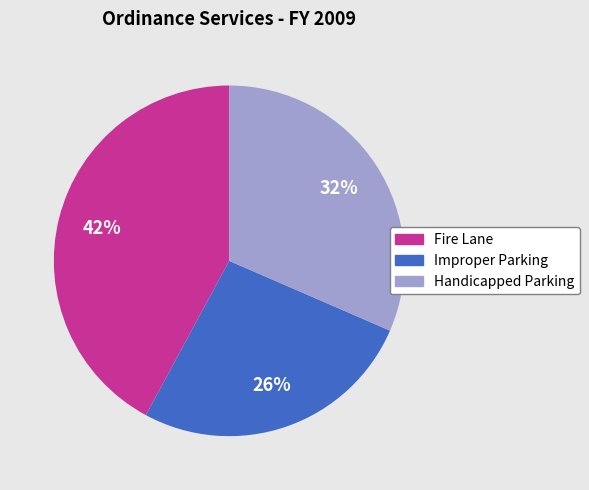

Does Improper Parking account for over 50% of the chart?

No